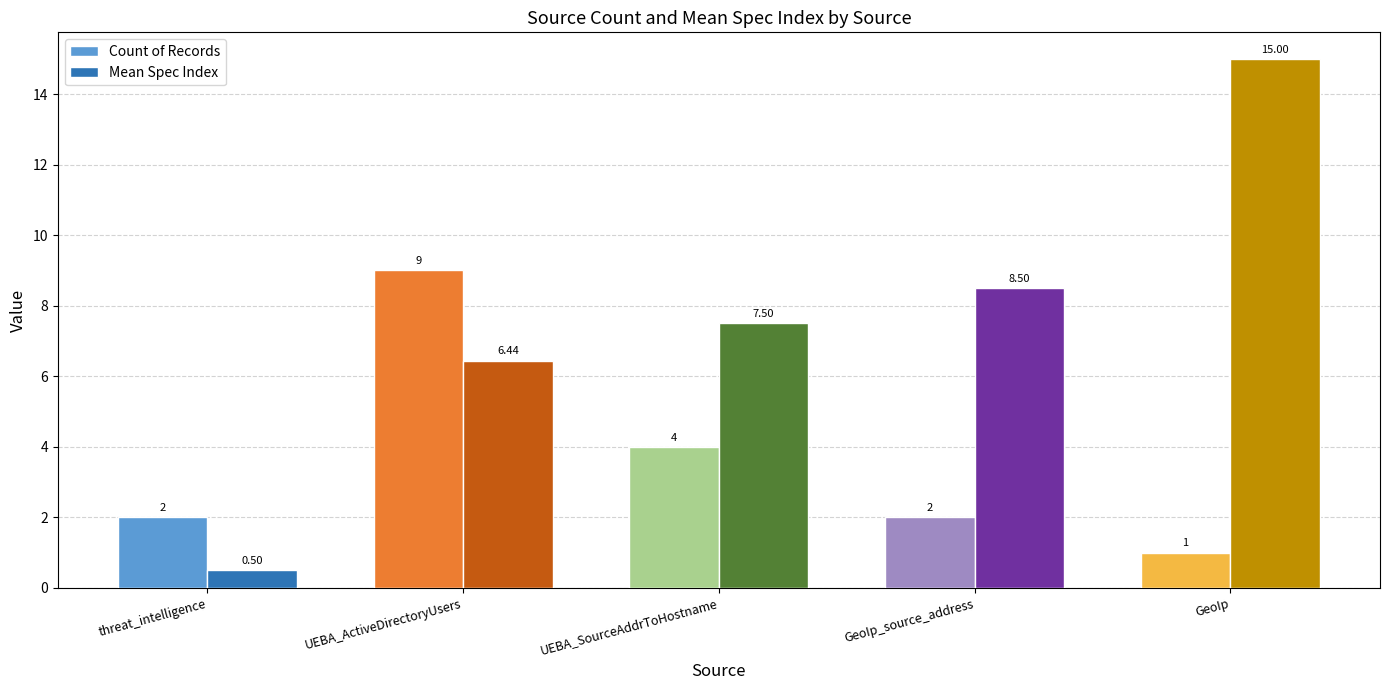

List the labels in order of Mean Spec Index value, smallest first.

threat_intelligence, UEBA_ActiveDirectoryUsers, UEBA_SourceAddrToHostname, GeoIp_source_address, GeoIp